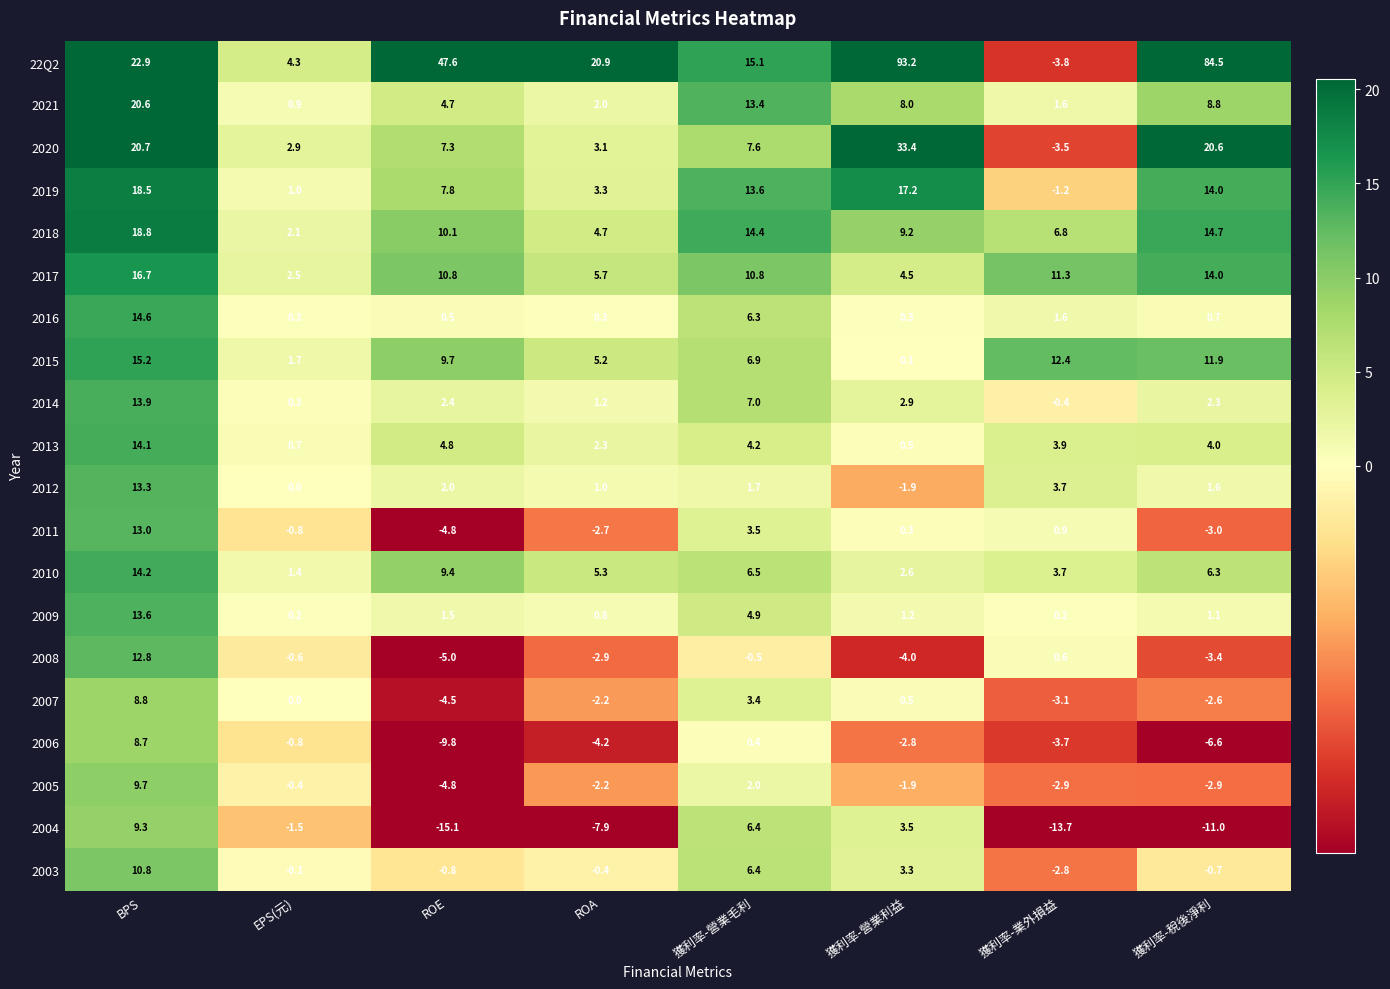

Which series has the widest spread of values?

22Q2